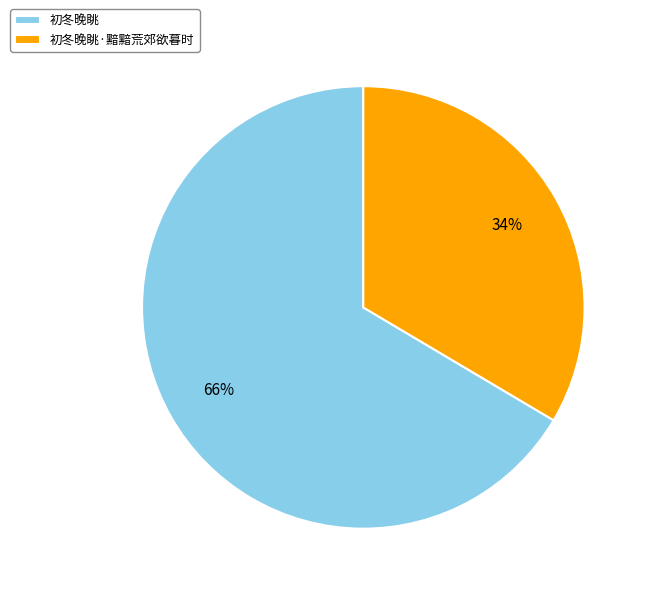

Which category accounts for the majority?

初冬晚眺